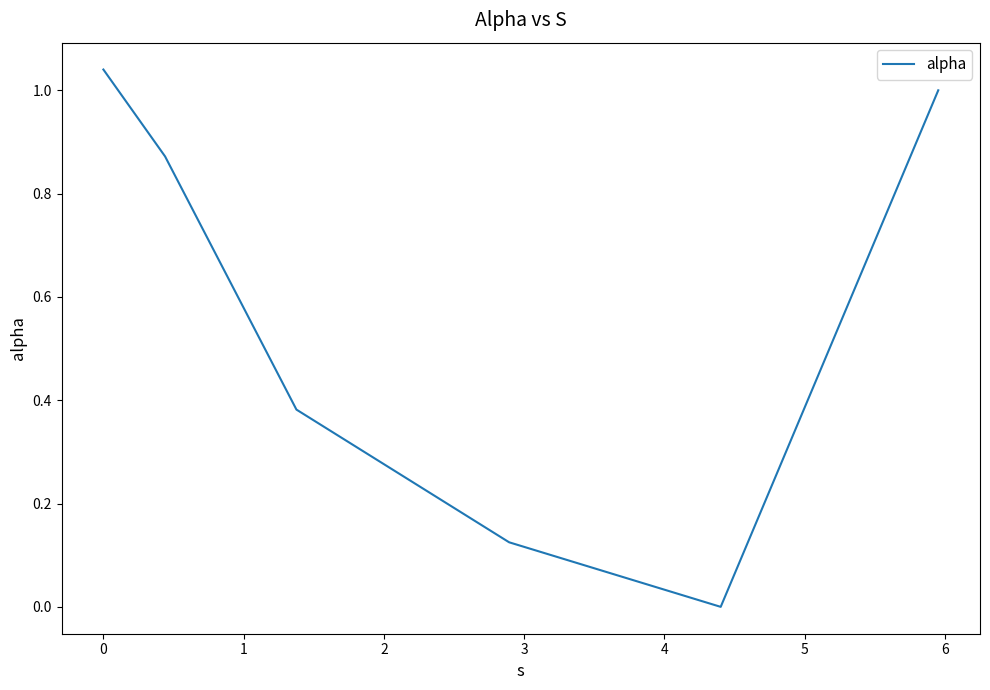

True or false: the data has more than 1 interior local peaks.

False